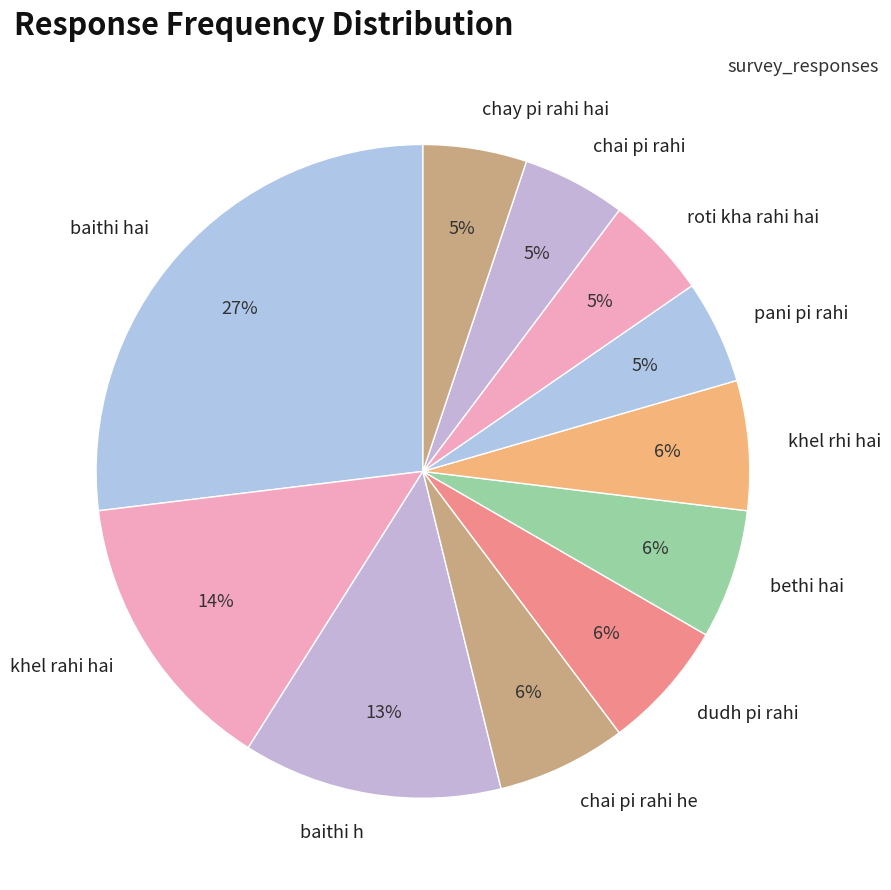

To the nearest percent, what is the difference between the largest and smallest slice percentages?

22%